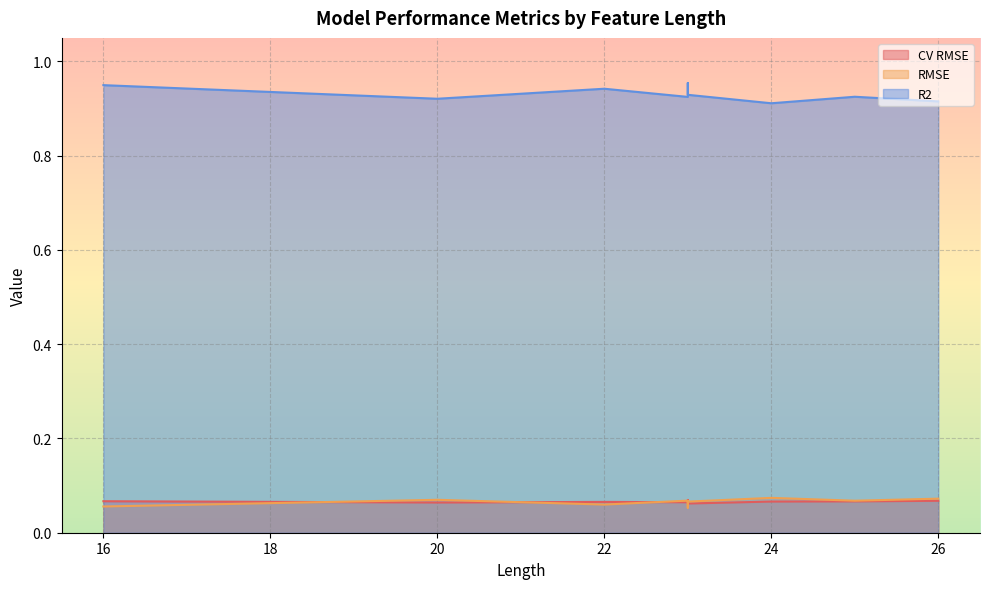

True or false: R2 has more than 1 points higher than both neighbors.

True